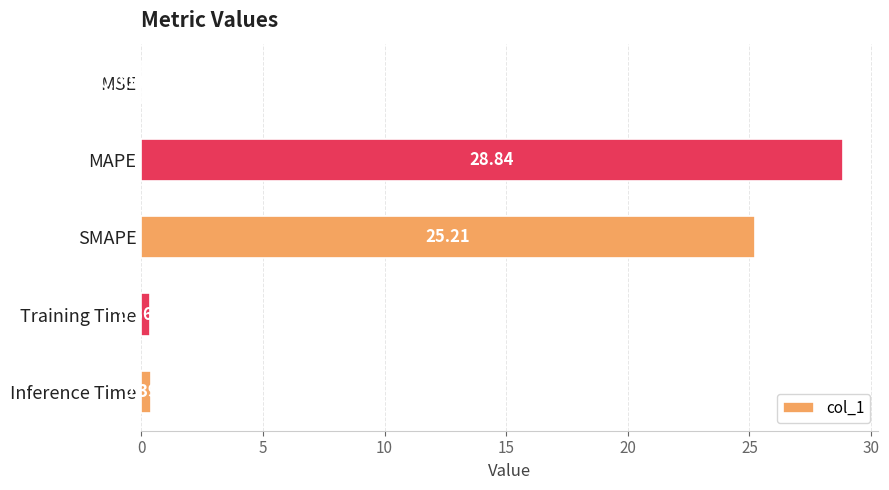

At which label is the value closest to 14?

SMAPE